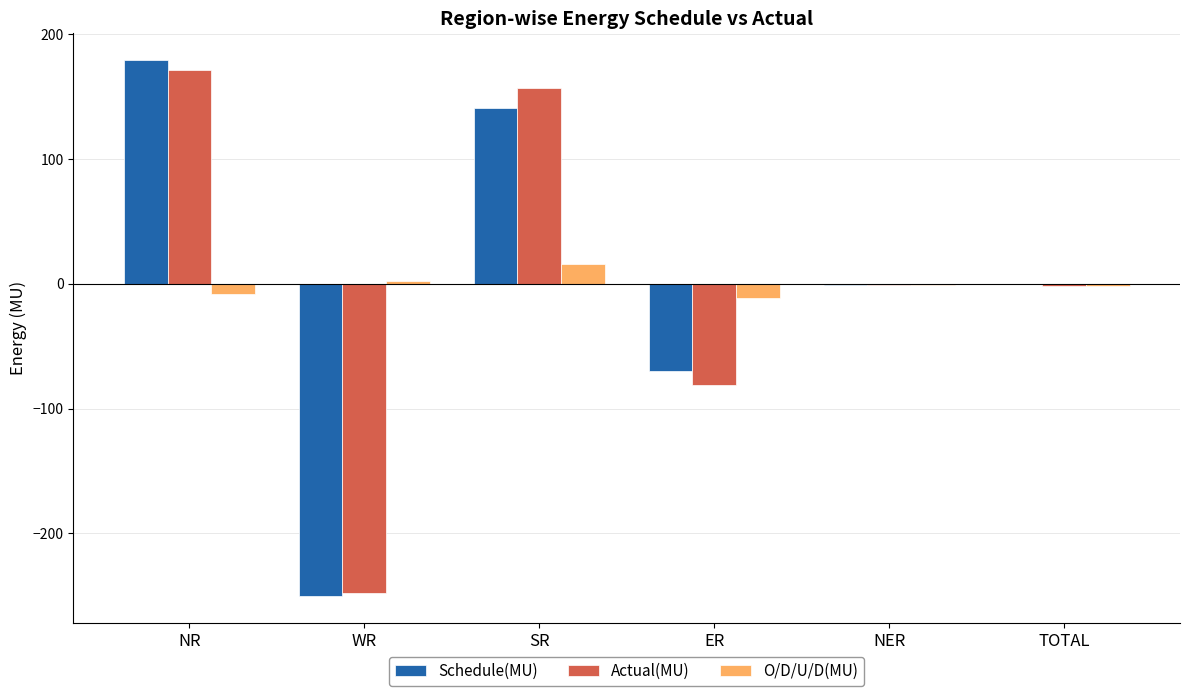

What is the average value of the Schedule(MU) series?

-0.1